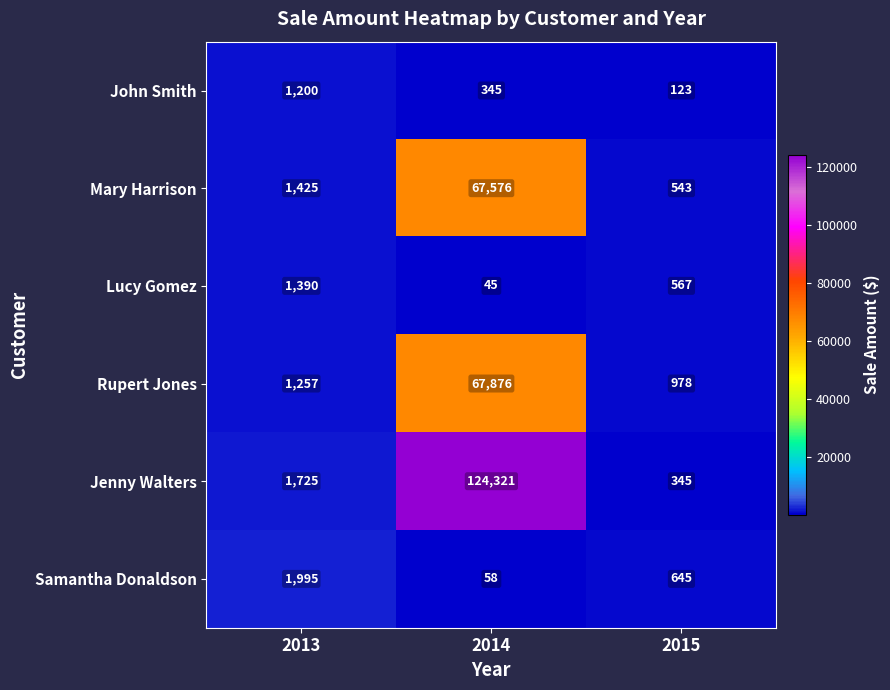

What is the difference between the maximum and minimum values in the Jenny Walters series?

123976